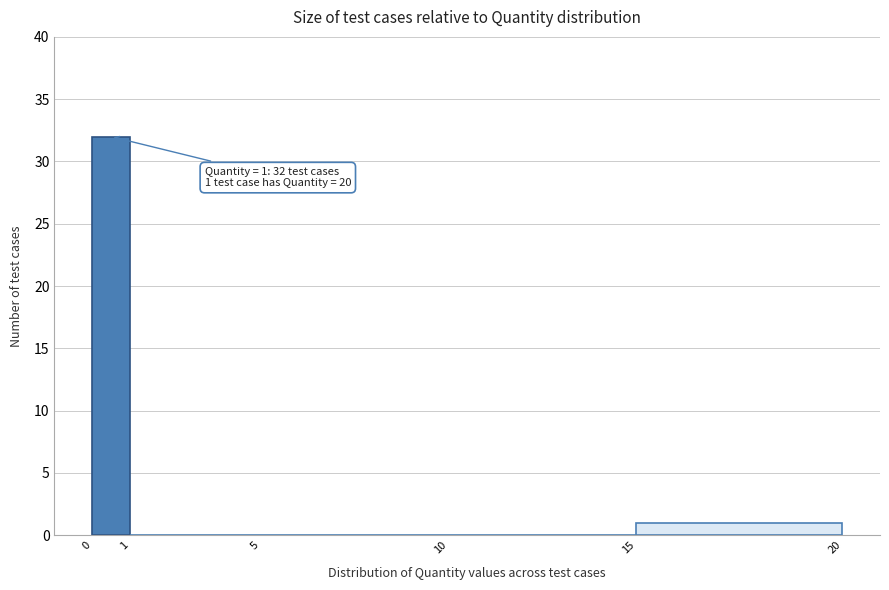

Reading left to right, extract all data points from this chart.

0=32	1=0	5=0	10=0	15=1